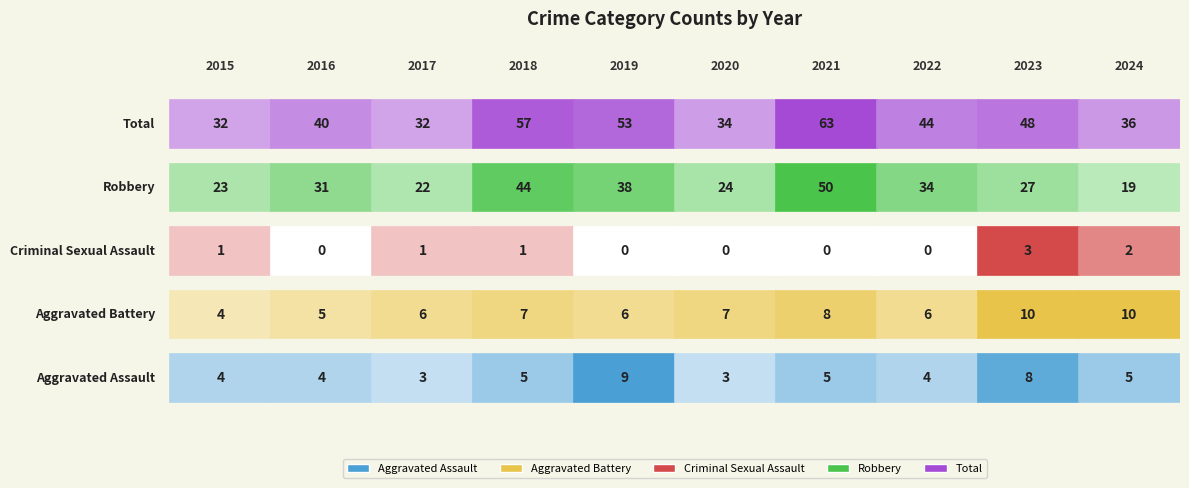

What is the difference between the highest and lowest values at 2022?

44